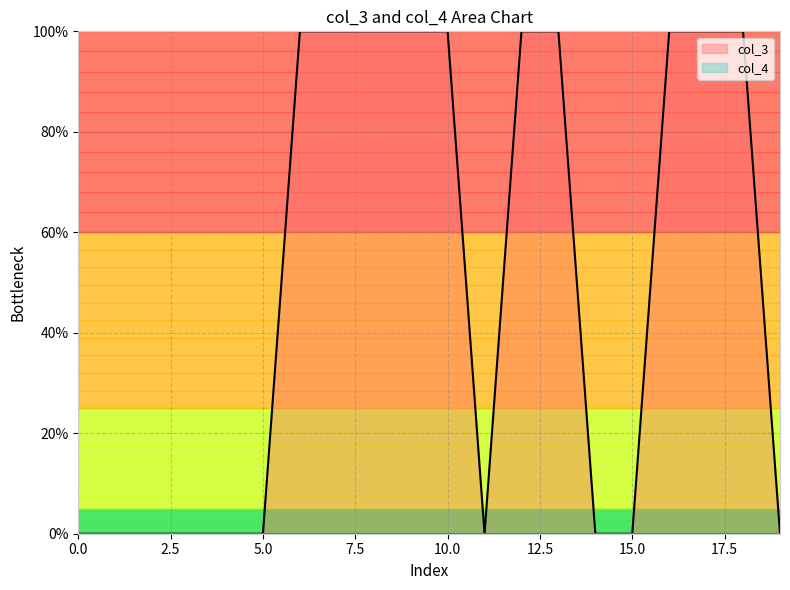

What position from the right is 16?

4